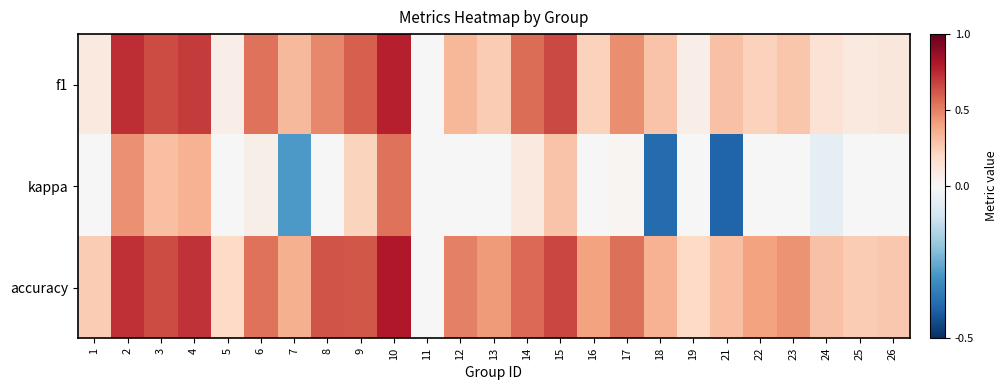

Which series has the widest spread of values?

kappa